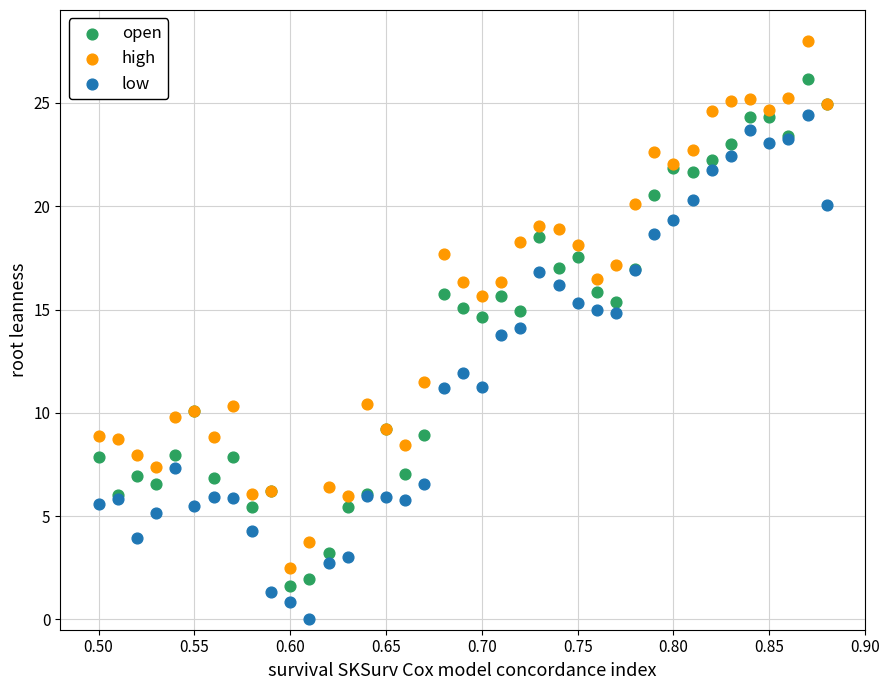

Which series reaches the maximum Y coordinate?

high